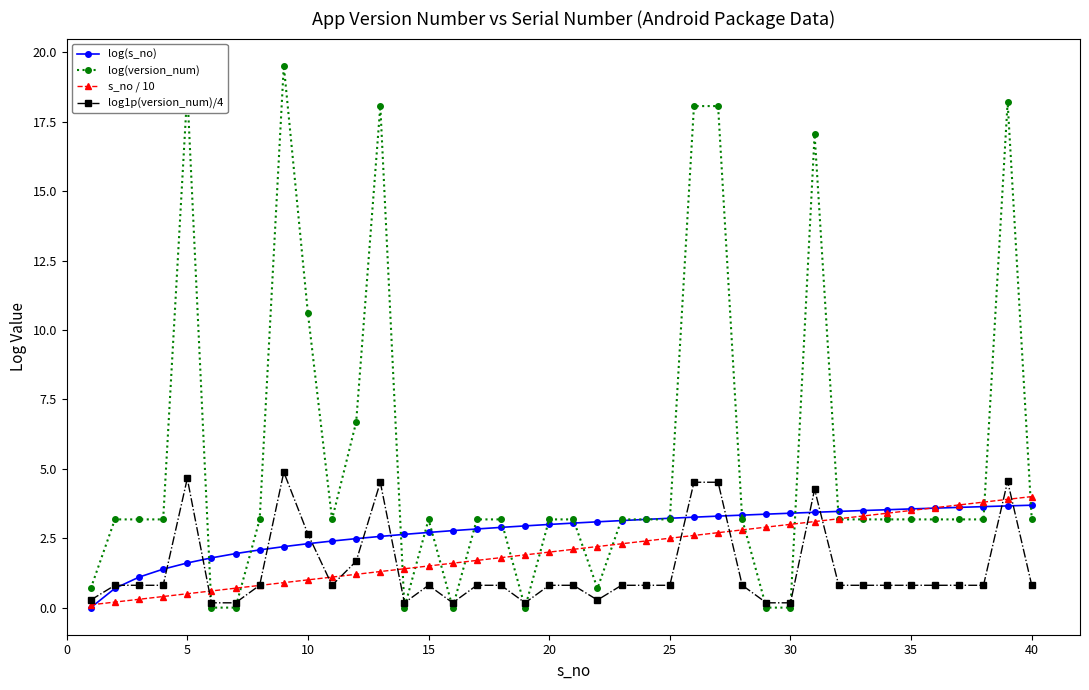

At how many categories does at least one series exceed 8?

8